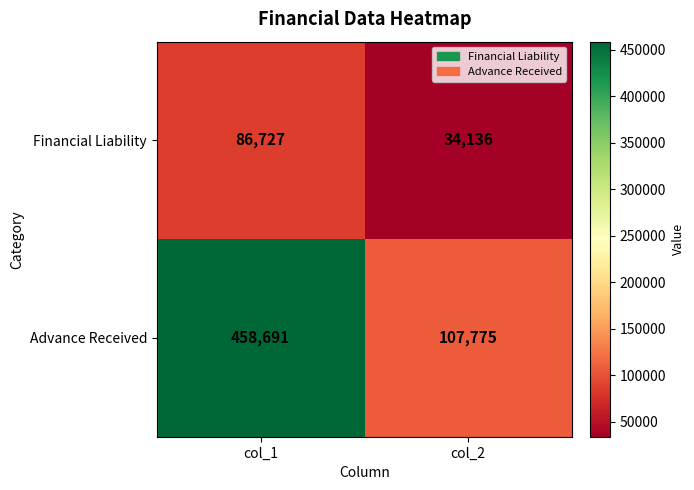

Read the Financial Liability value at col_2.

34136